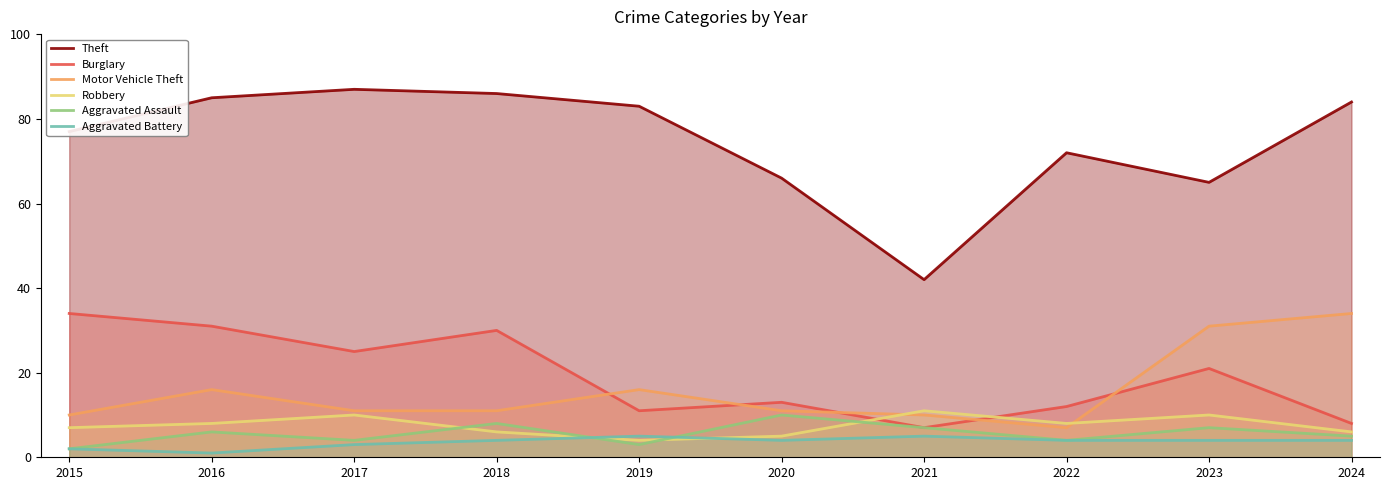

At which category is the sum across all series the highest?

2016